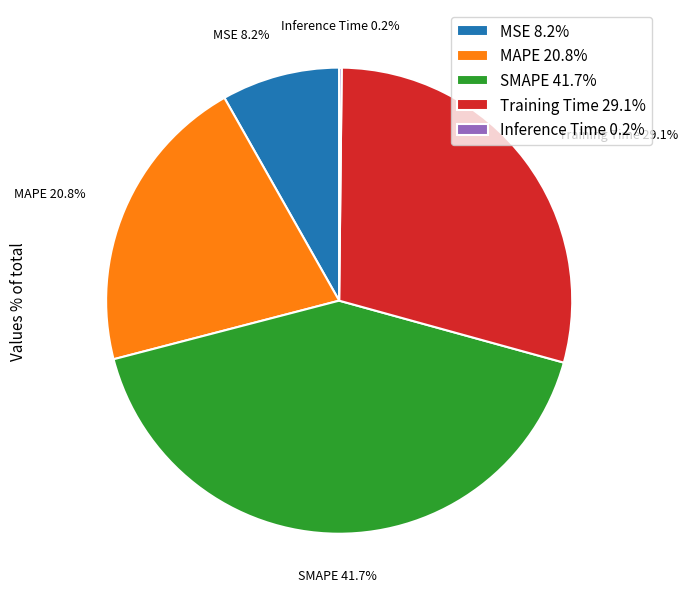

Is there any slice that represents more than half of the pie?

No